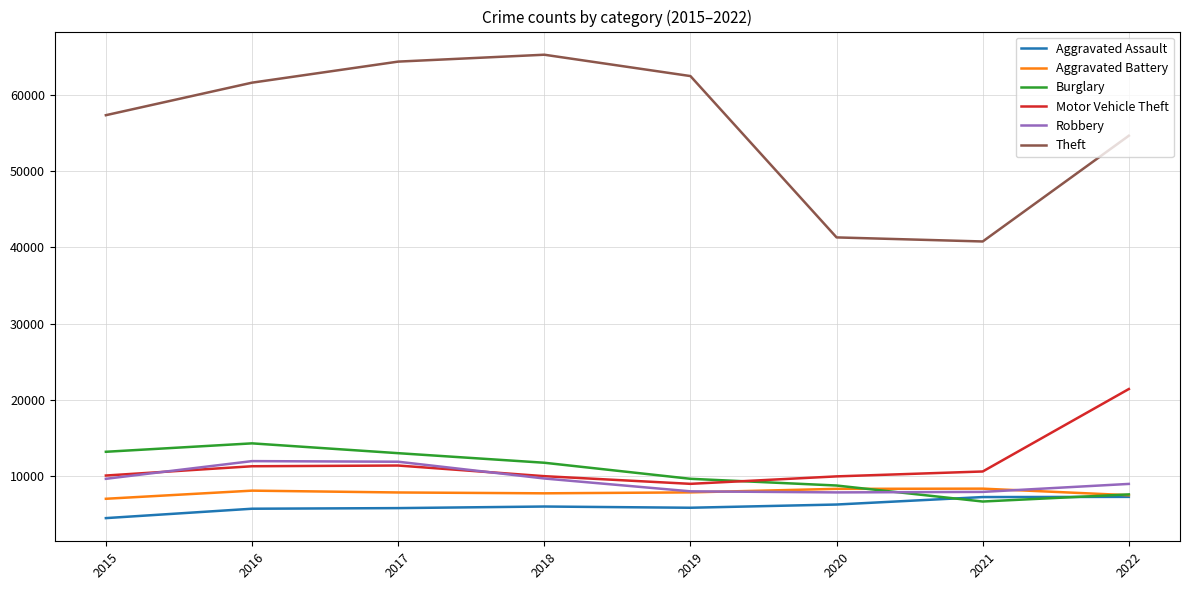

True or false: Theft and Motor Vehicle Theft cross at least once.

False